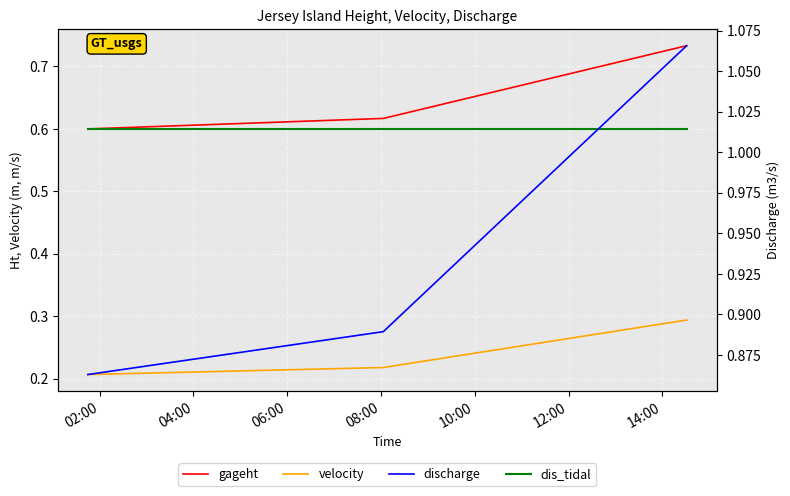

Which series changed the most between 02:00 and 06:00?

discharge